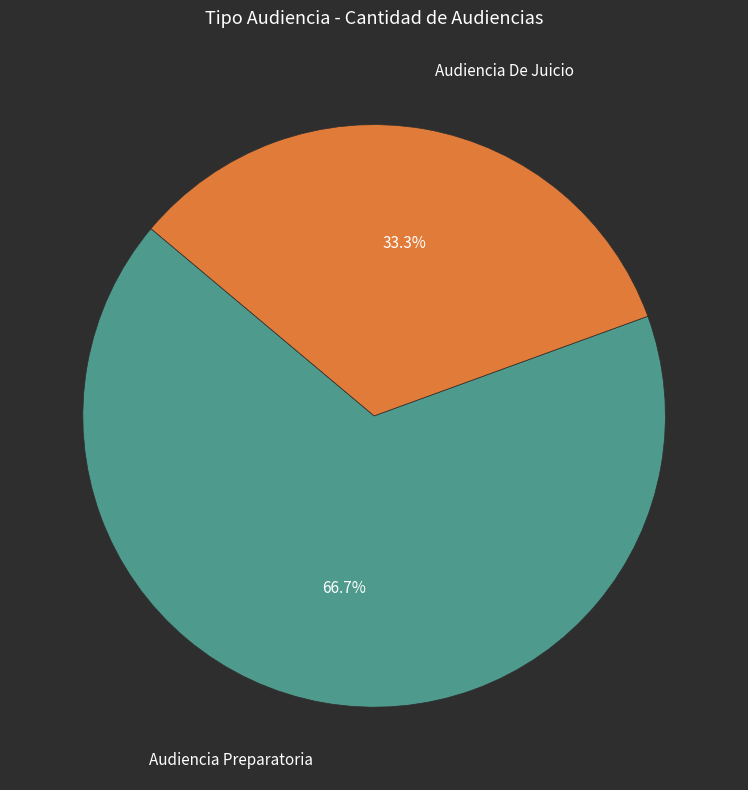

What percentage do Audiencia De Juicio and Audiencia Preparatoria together represent?

100.0%